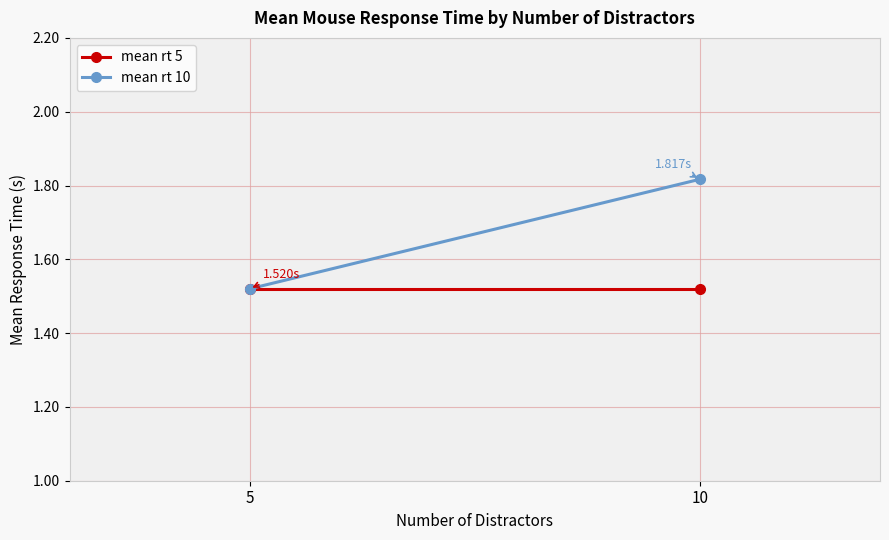

Reading left to right, extract all data points from this chart.

mean rt 5: 1.5	1.5
mean rt 10: 1.5	1.8